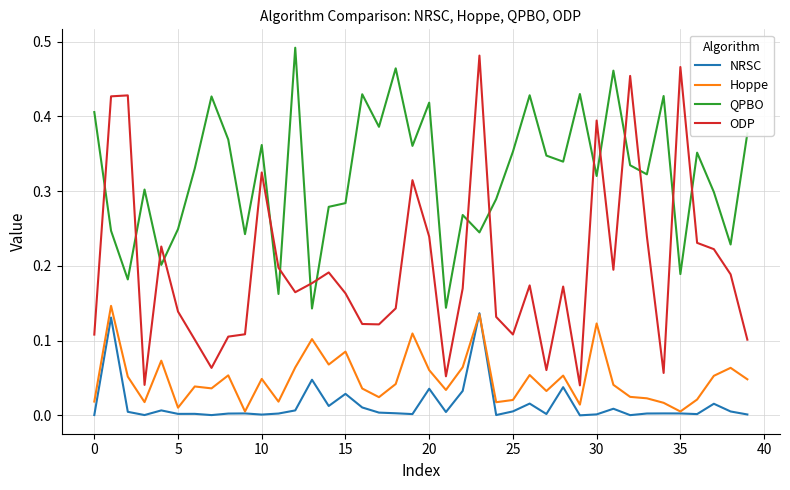

True or false: QPBO and Hoppe cross at least once.

False